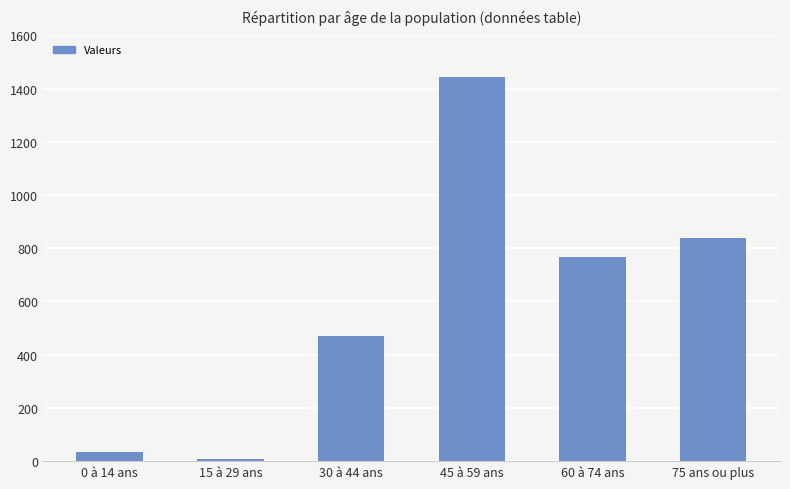

At which category does the chart reach its minimum across all series?

15 à 29 ans